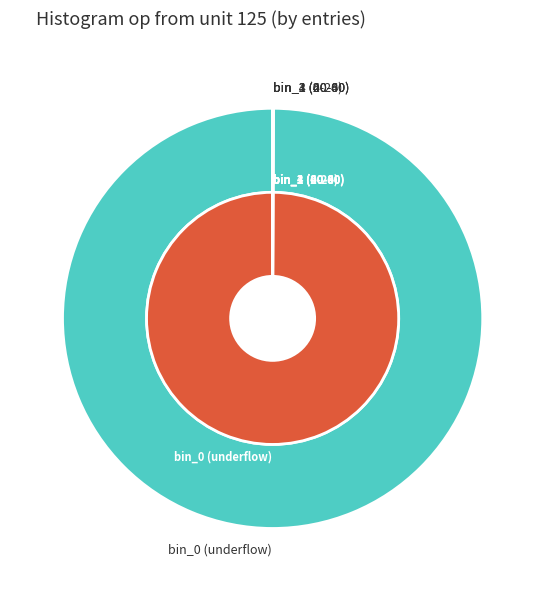

How many slices are in this pie chart?

5